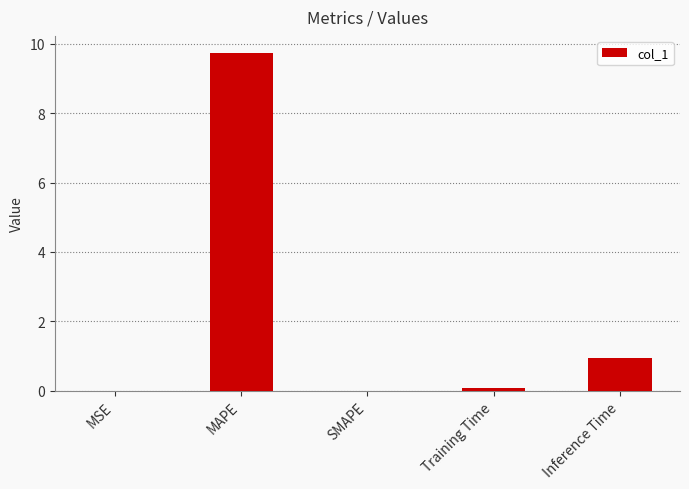

The chart shows a value of -6.7 at SMAPE. True or false?

False